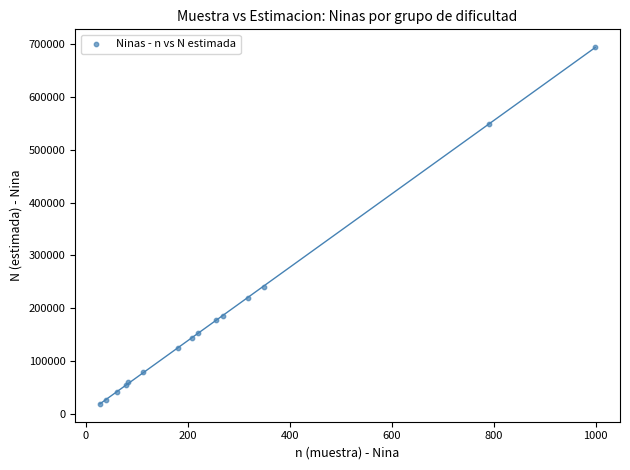

What Y value in the scatter plot is closest to 356589?

240261